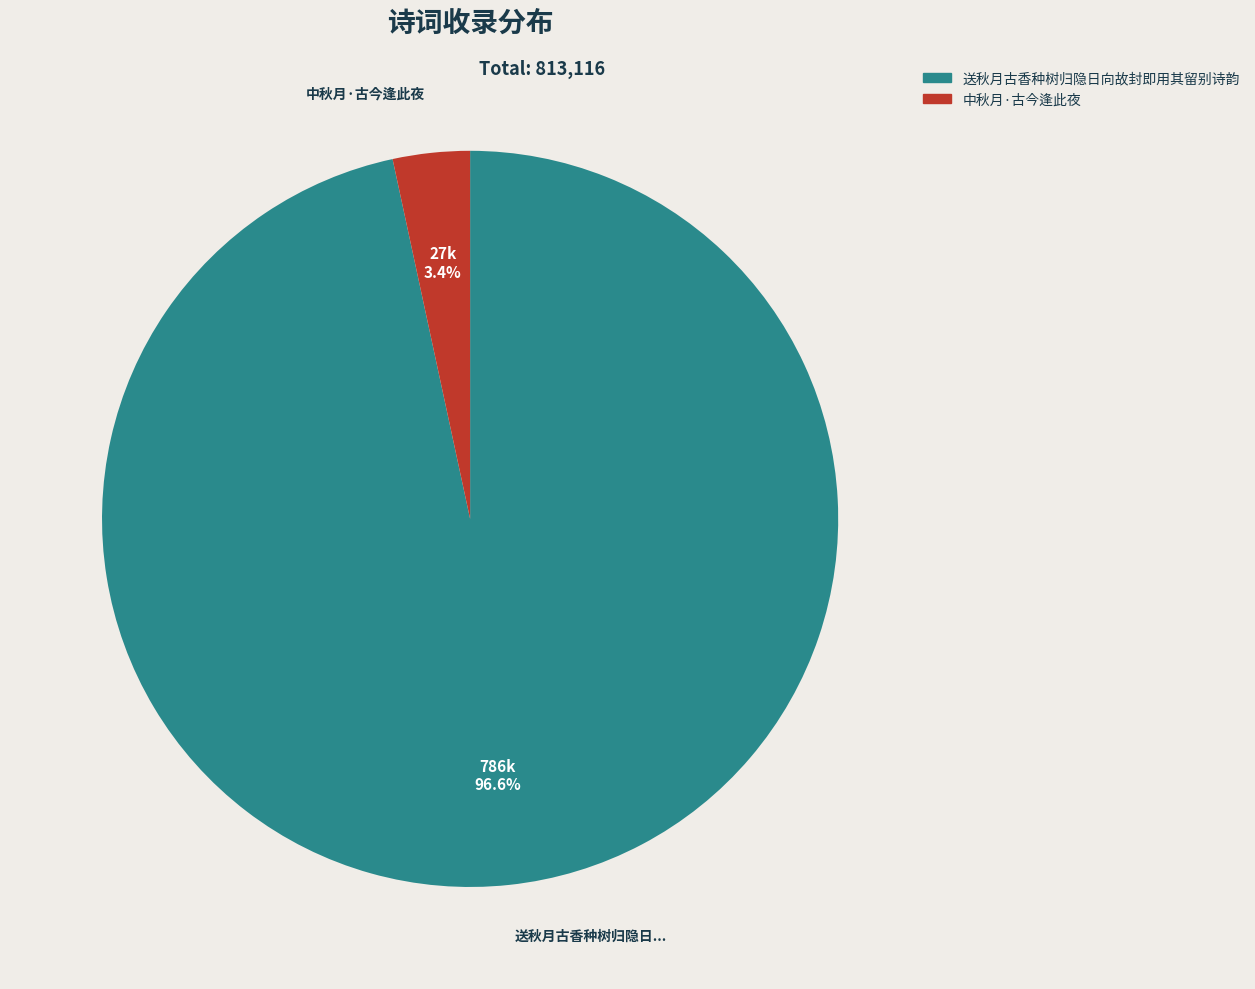

Which has a higher value, 中秋月·古今逢此夜 or 送秋月古香种树归隐日向故封即用其留别诗韵?

送秋月古香种树归隐日向故封即用其留别诗韵